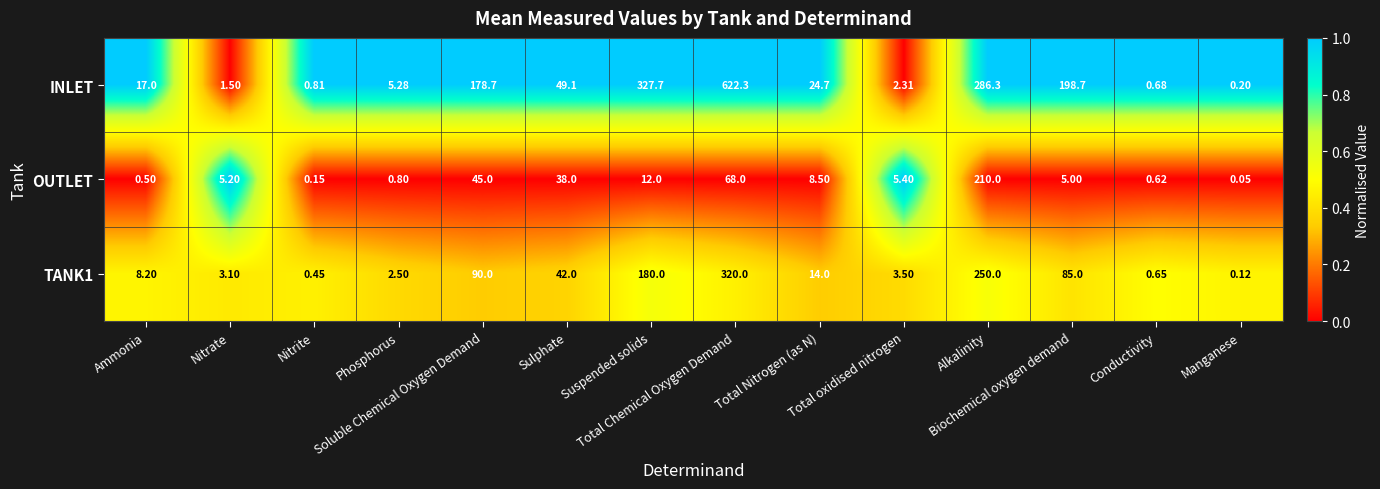

Which series has the largest total across all categories?

INLET